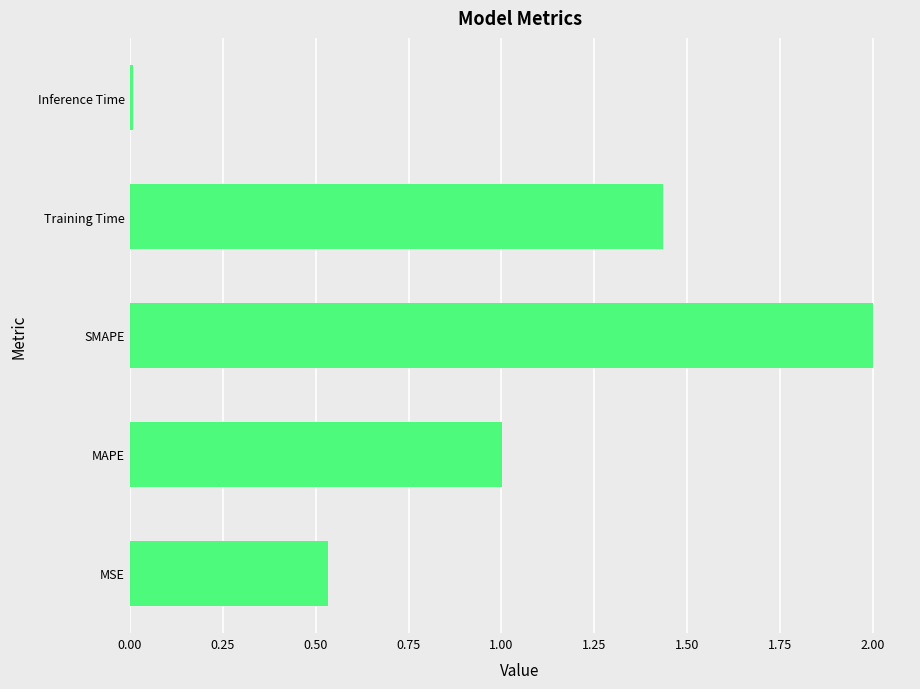

True or false: the data shows 1.6 at MAPE.

False